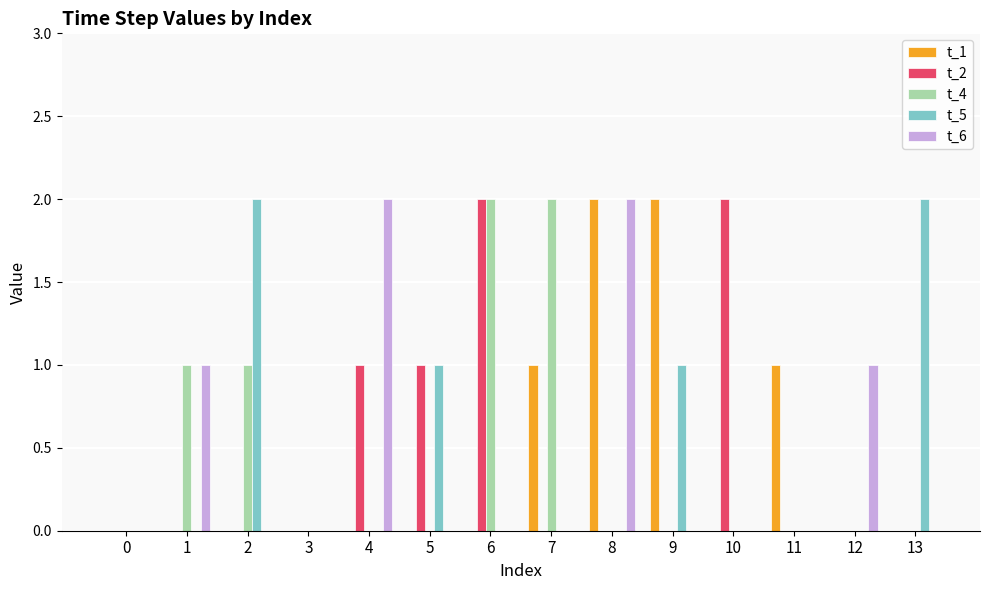

What are all the series names shown in the legend?

t_1, t_2, t_4, t_5, t_6